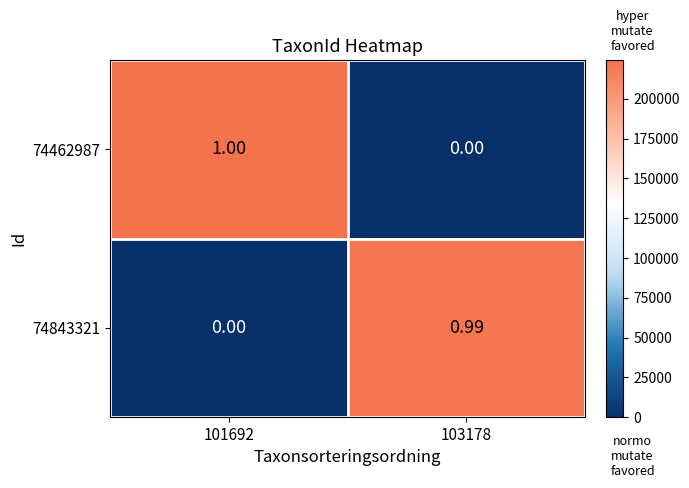

How many series are shown in this chart?

2